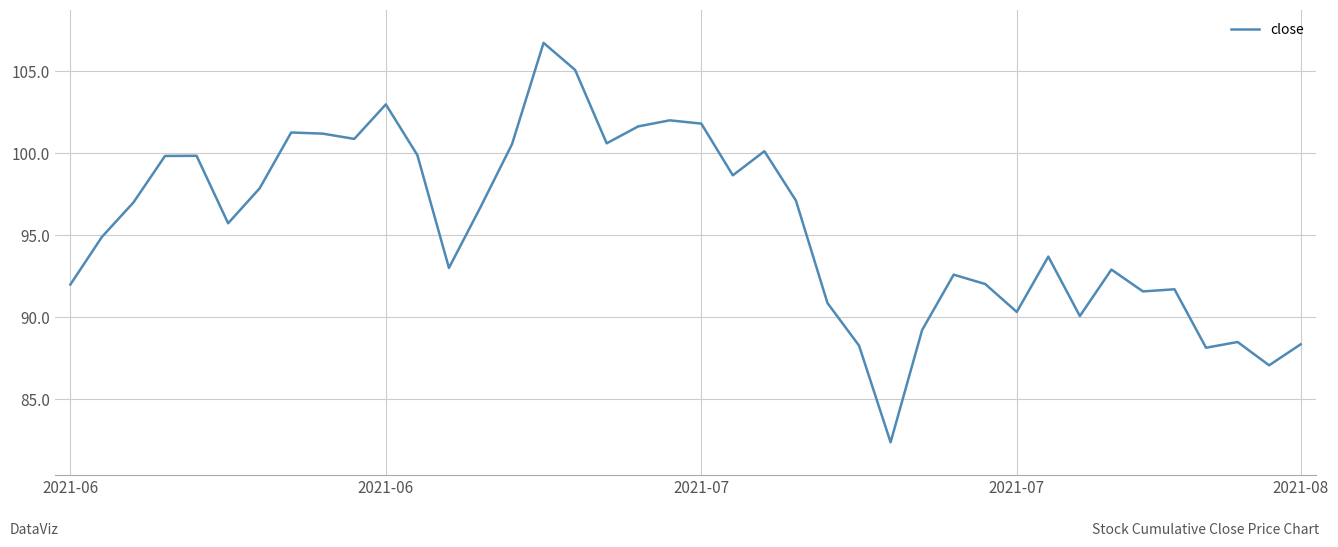

What is the maximum value shown in the chart?

106.7